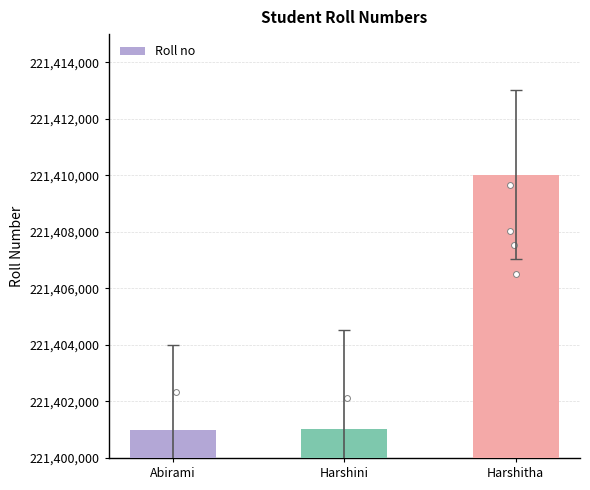

Which has a higher value, Abirami or Harshitha?

Harshitha